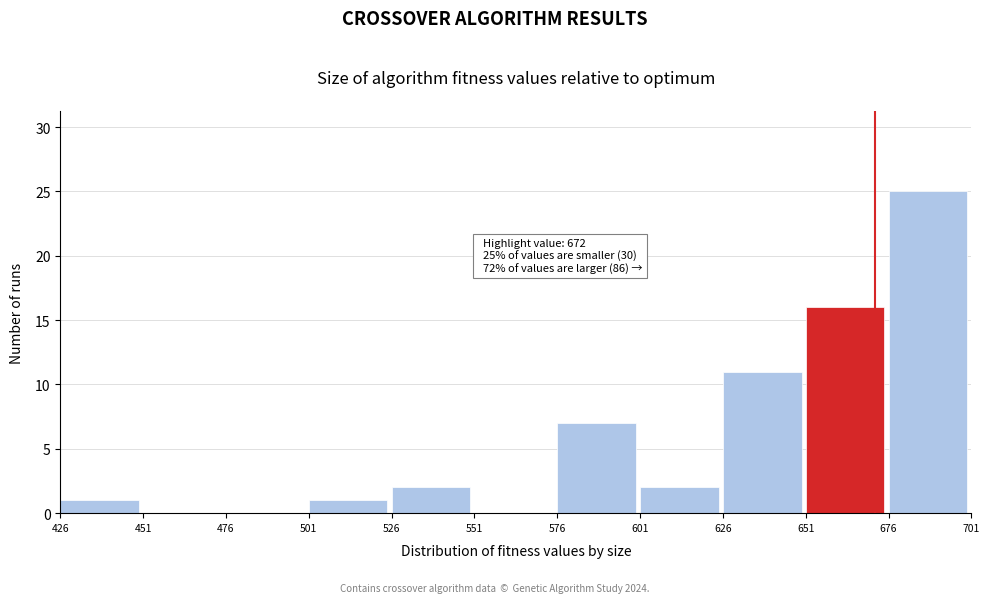

Over which range of the x-axis is the bar tallest?

676 to 701